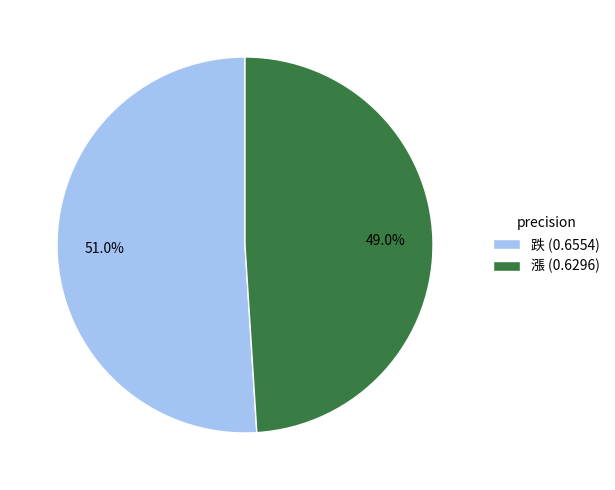

Rank the categories by value from lowest to highest.

漲, 跌